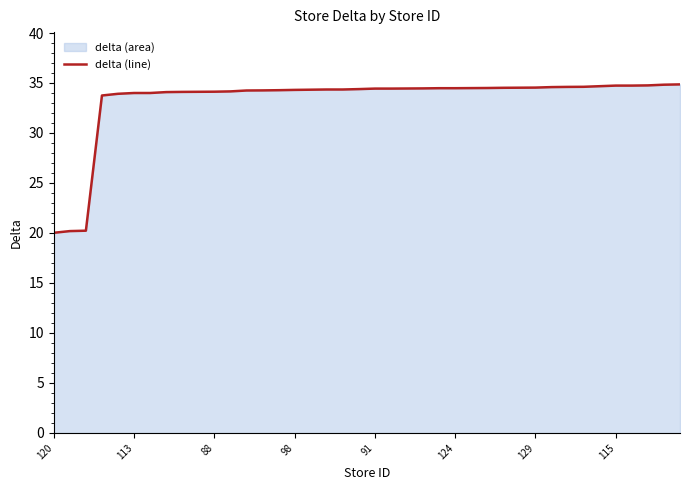

Reading left to right, list all the values displayed in this chart.

20.0	20.2	20.2	33.8	33.9	34.0	34.0	34.1	34.1	34.1	34.1	34.2	34.2	34.3	34.3	34.3	34.3	34.4	34.4	34.4	34.4	34.4	34.5	34.5	34.5	34.5	34.5	34.5	34.5	34.5	34.5	34.6	34.6	34.6	34.7	34.7	34.7	34.8	34.8	34.9